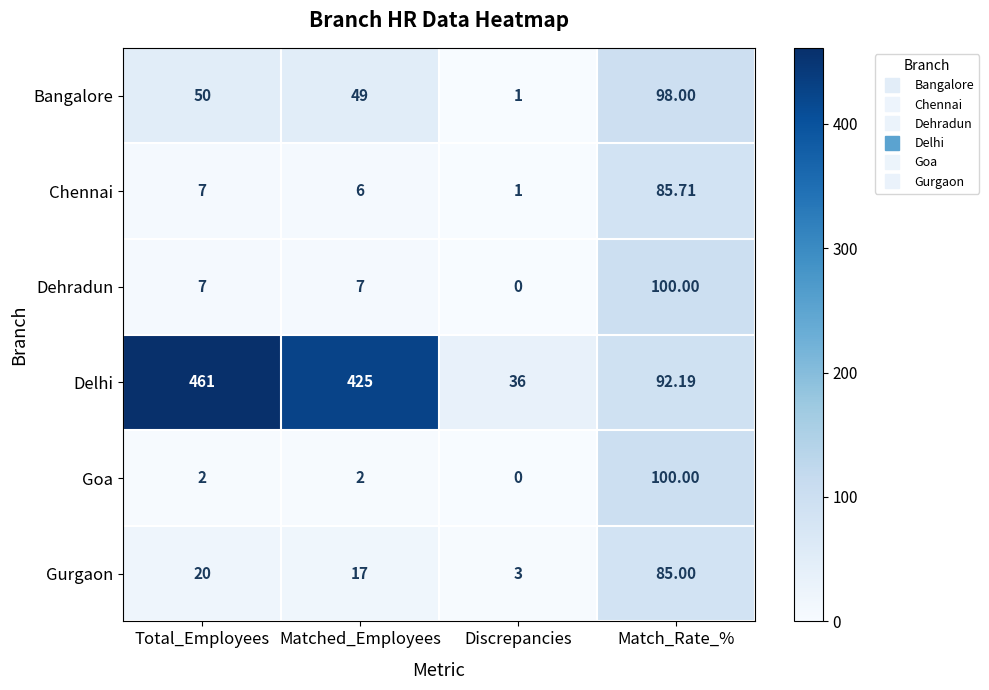

At which category is the sum across all series the highest?

Match_Rate_%